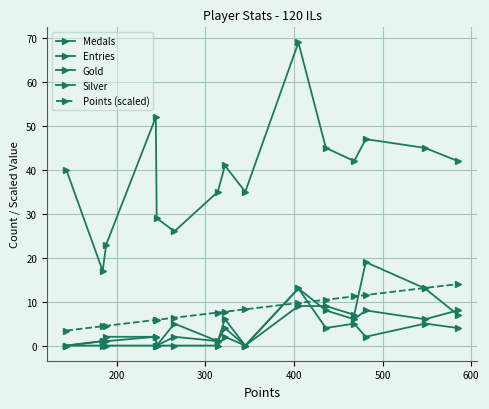

List the series in order of their peak value, highest first.

Entries, Medals, Points (scaled), Gold, Silver